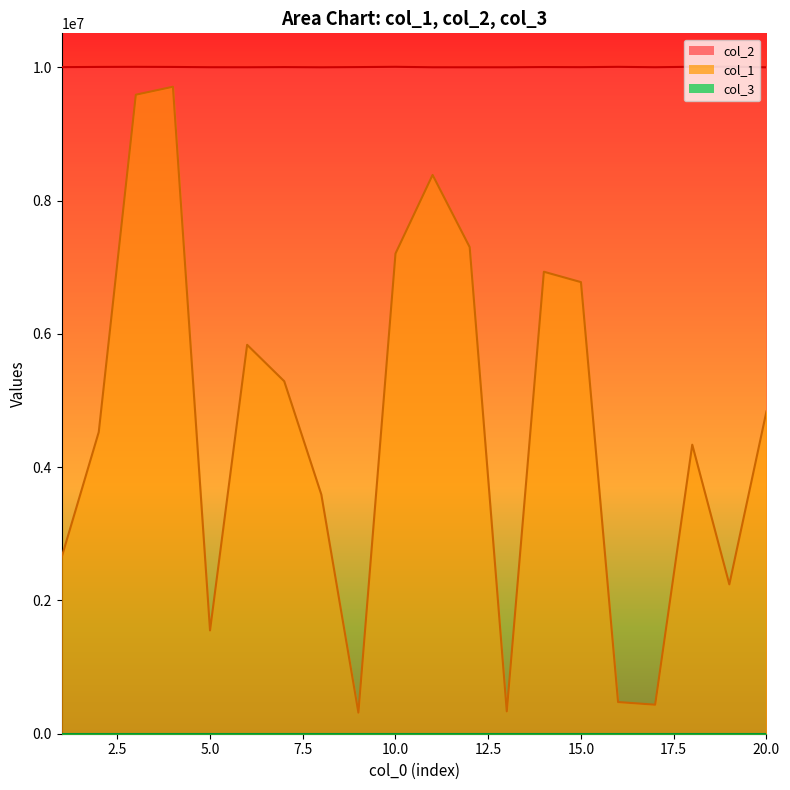

Where is the first local maximum for col_1?

4